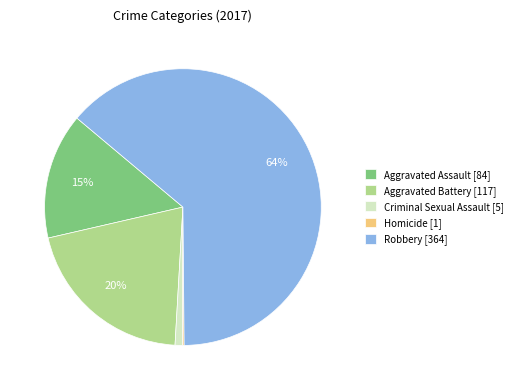

True or false: Criminal Sexual Assault accounts for 11% of the total.

False